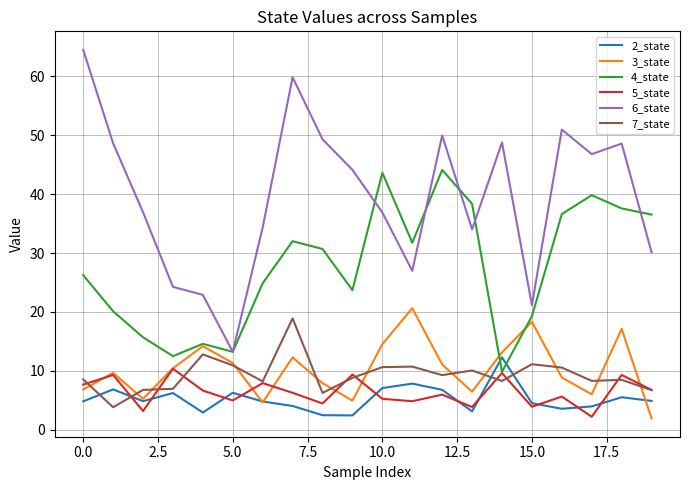

True or false: 4_state and 2_state intersect in this chart.

True